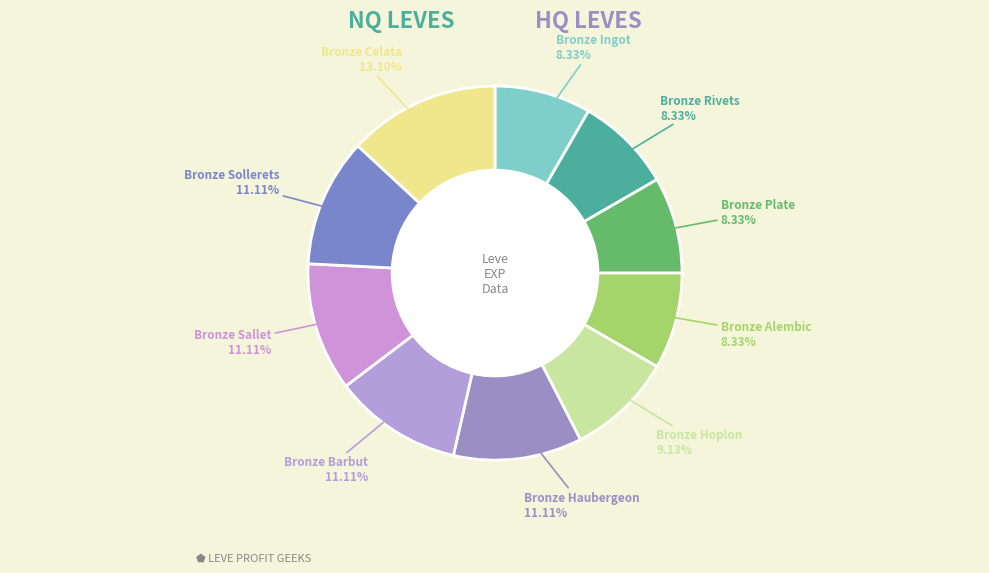

What percentage do Bronze Haubergeon and Bronze Celata together represent?

24.2%